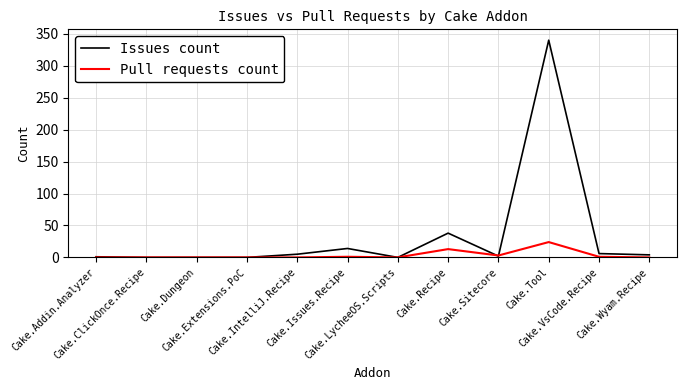

What is the difference between the highest and lowest values at Cake.Addin.Analyzer?

1